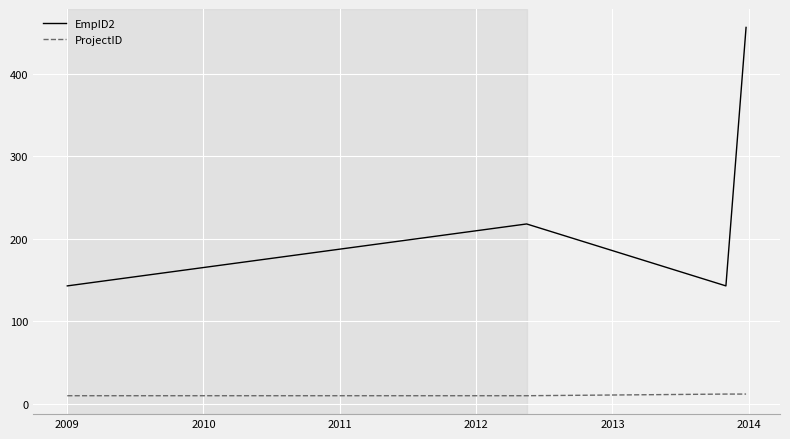

What is the difference between the second highest and minimum values in the EmpID2 series?

75